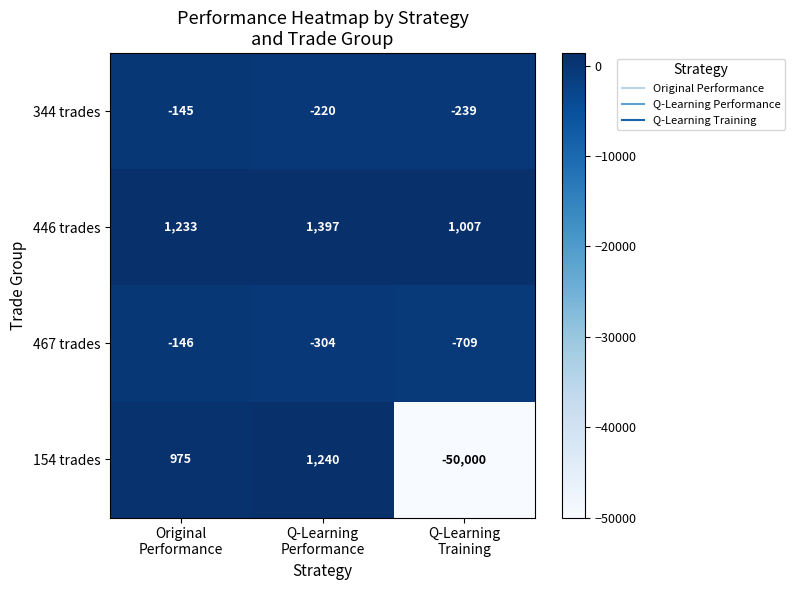

What is the smallest value displayed?

-50000